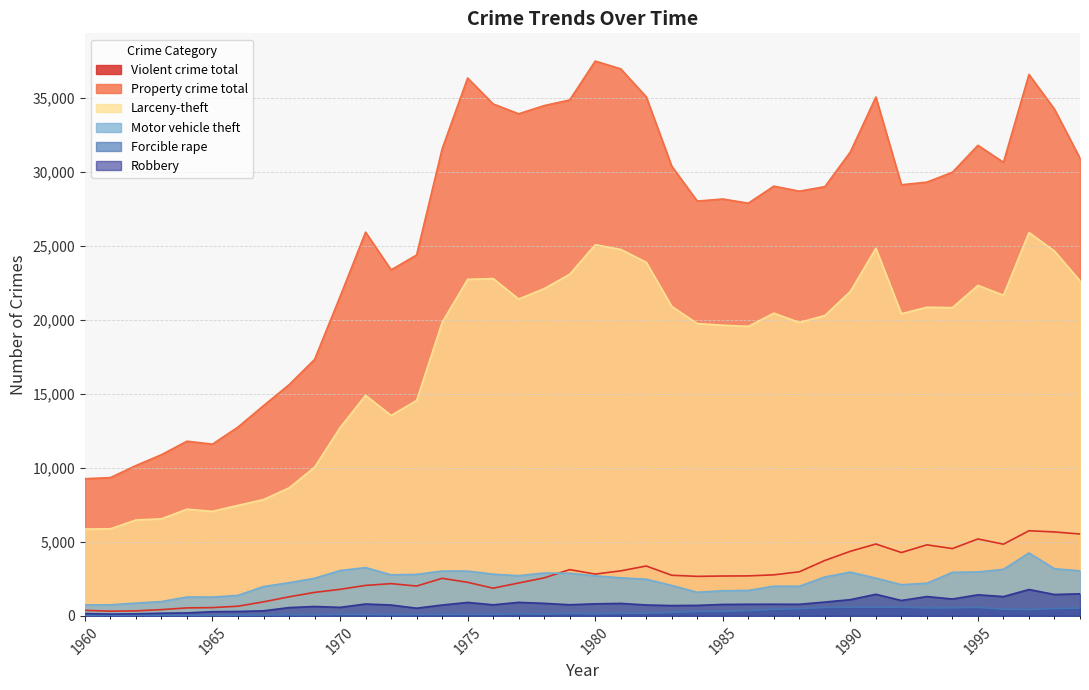

At how many categories does at least one series exceed 3197?

40